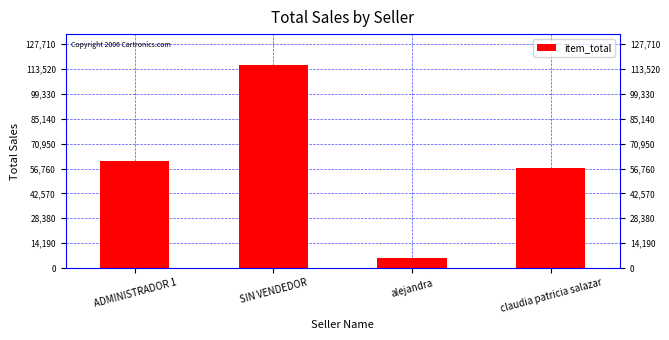

What is the maximum value shown in the chart?

116100